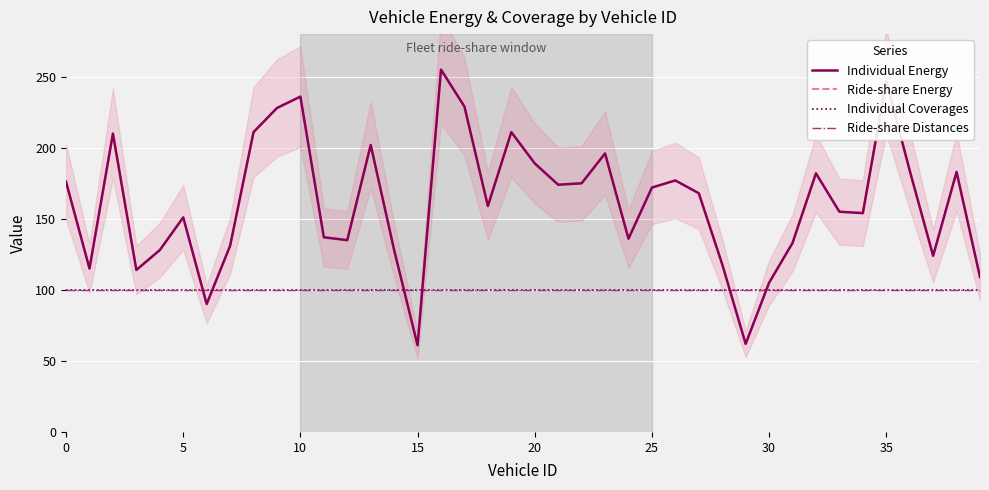

What are all the series names shown in the legend?

Individual Energy, Ride-share Energy, Individual Coverages, Ride-share Distances